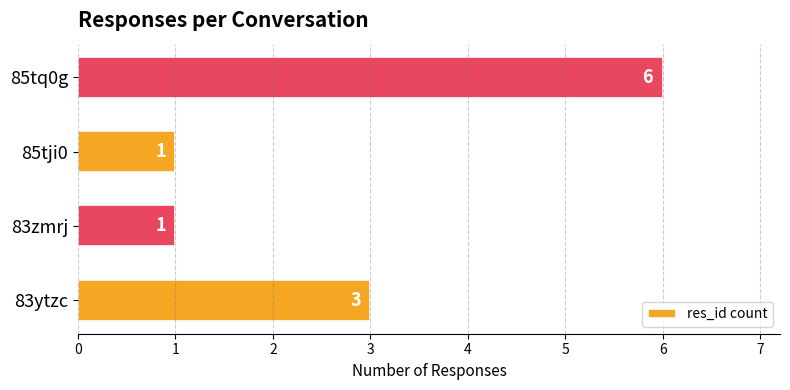

How many bars are there in total?

4